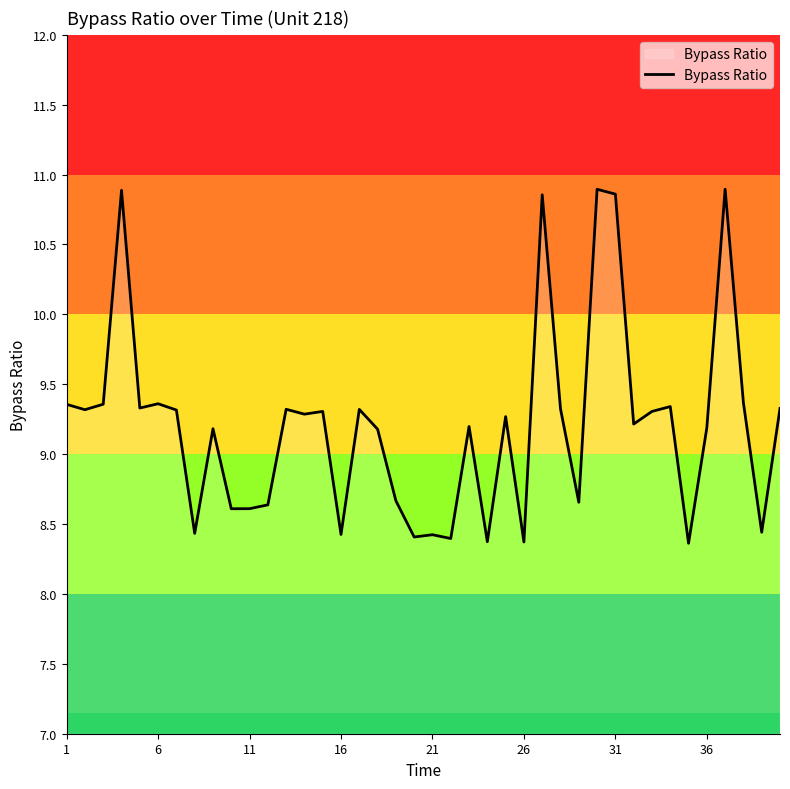

What is the minimum value shown in the chart?

8.4